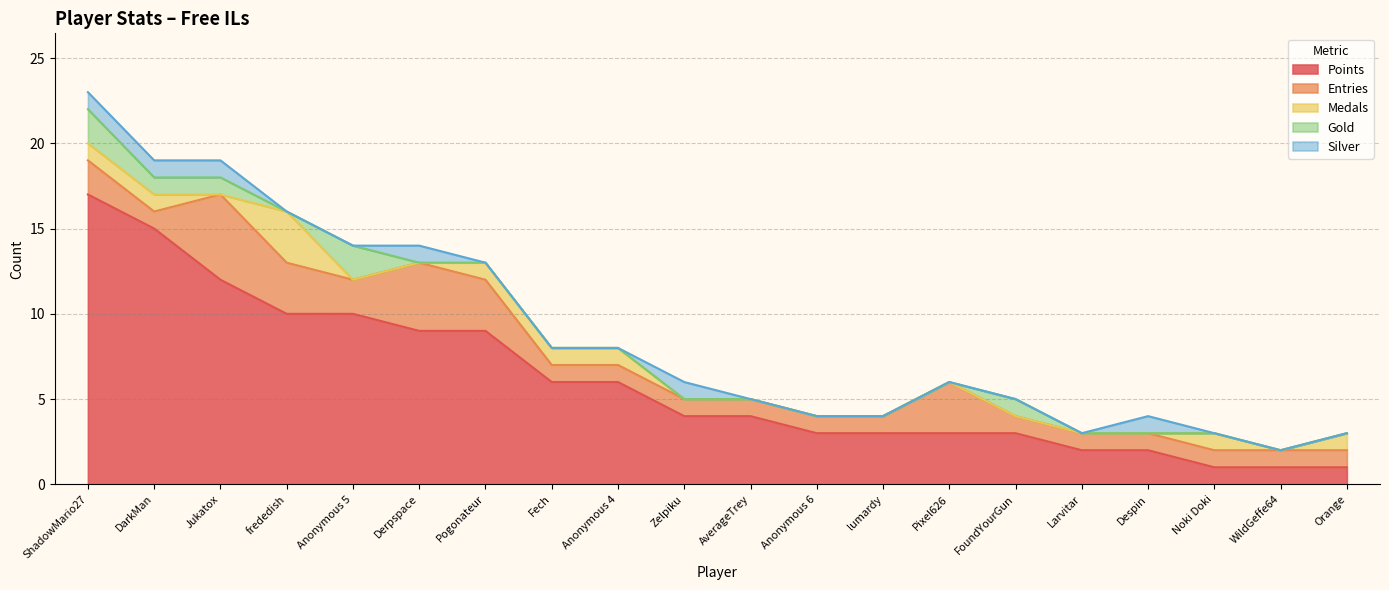

What is the average value of the Points series?

6